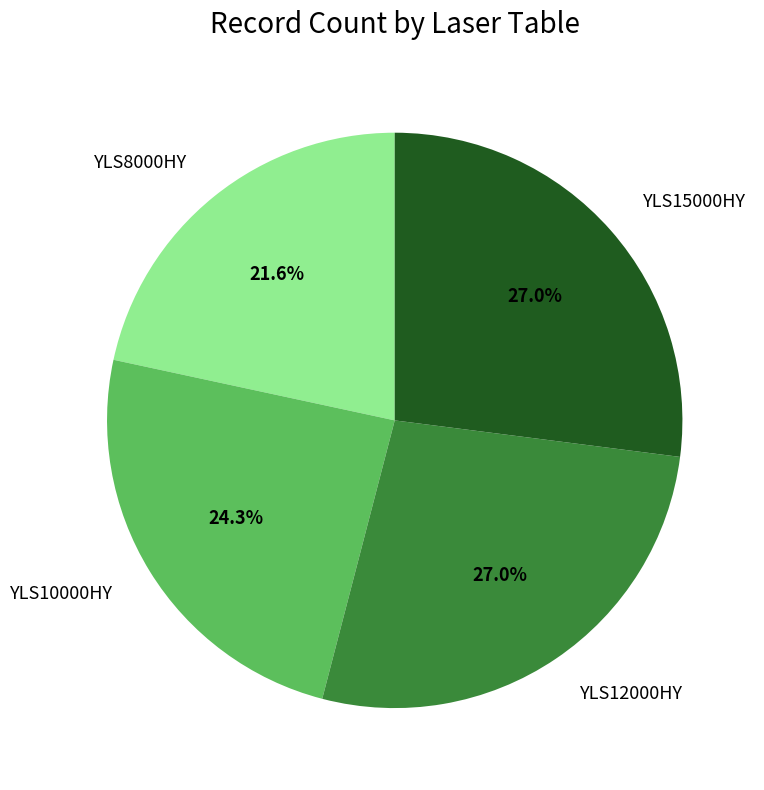

Is the sum of YLS12000HY and YLS8000HY greater than half?

No